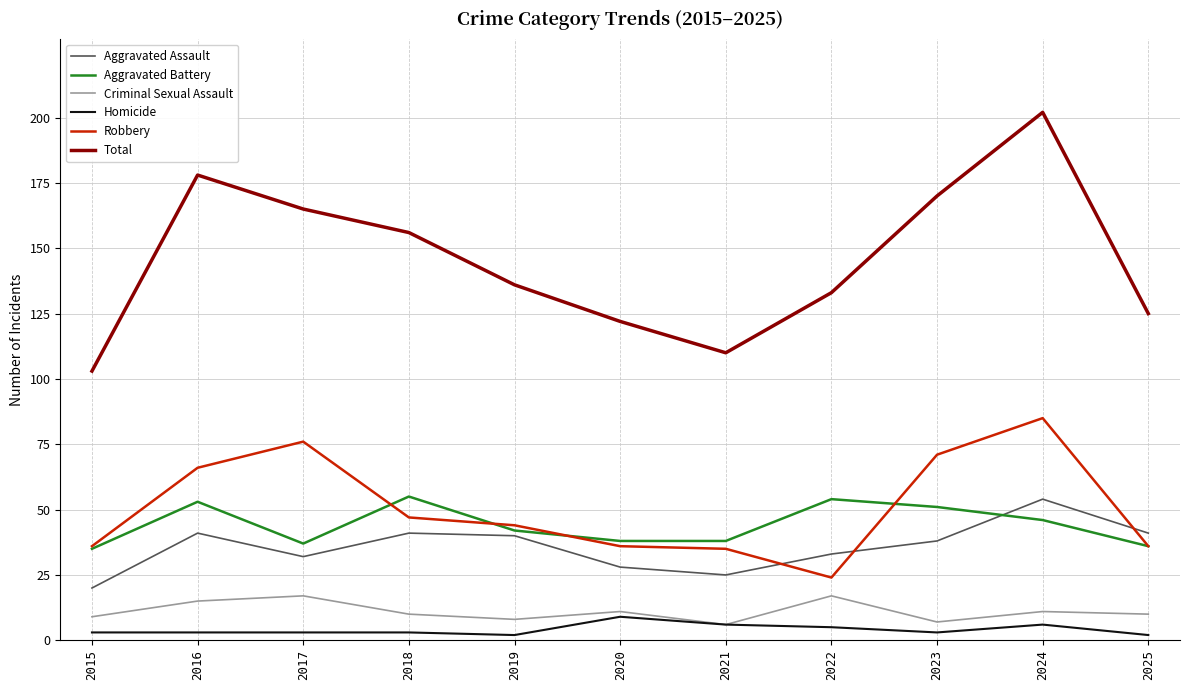

Which series has the widest spread of values?

Total